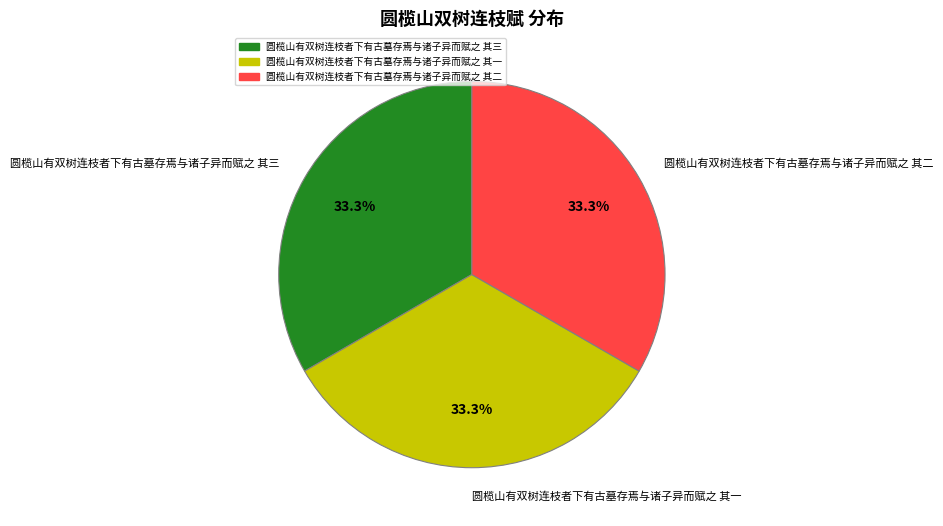

Does any single category account for the majority?

No